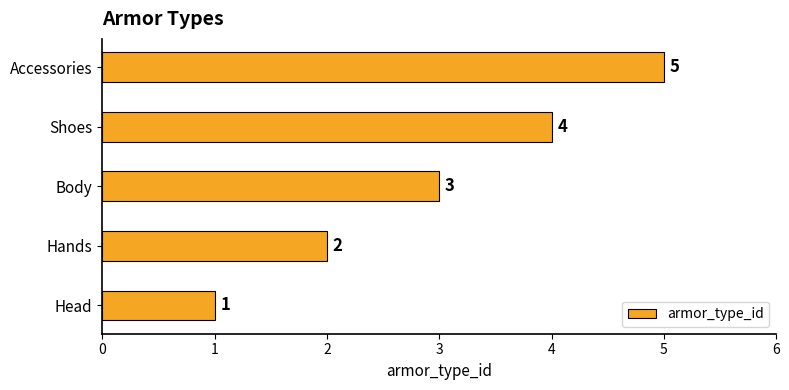

Count the number of categories in the chart.

5